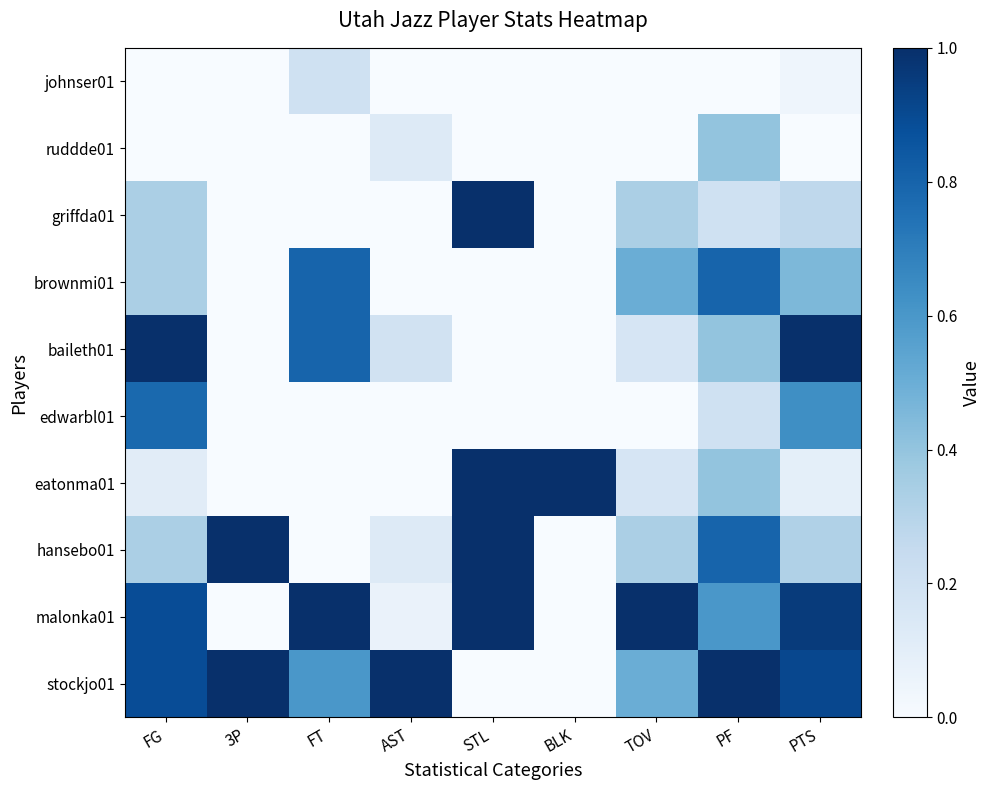

Reading left to right, what are all the values shown in this chart?

stockjo01: FG=0.9	3P=1.0	FT=0.6	AST=1.0	STL=0.0	BLK=0.0	TOV=0.5	PF=1.0	PTS=0.9
malonka01: FG=0.9	3P=0.0	FT=1.0	AST=0.1	STL=1.0	BLK=0.0	TOV=1.0	PF=0.6	PTS=1.0
hansebo01: FG=0.3	3P=1.0	FT=0.0	AST=0.1	STL=1.0	BLK=0.0	TOV=0.3	PF=0.8	PTS=0.3
eatonma01: FG=0.1	3P=0.0	FT=0.0	AST=0.0	STL=1.0	BLK=1.0	TOV=0.2	PF=0.4	PTS=0.1
edwarbl01: FG=0.8	3P=0.0	FT=0.0	AST=0.0	STL=0.0	BLK=0.0	TOV=0.0	PF=0.2	PTS=0.6
baileth01: FG=1.0	3P=0.0	FT=0.8	AST=0.2	STL=0.0	BLK=0.0	TOV=0.2	PF=0.4	PTS=1.0
brownmi01: FG=0.3	3P=0.0	FT=0.8	AST=0.0	STL=0.0	BLK=0.0	TOV=0.5	PF=0.8	PTS=0.5
griffda01: FG=0.3	3P=0.0	FT=0.0	AST=0.0	STL=1.0	BLK=0.0	TOV=0.3	PF=0.2	PTS=0.3
ruddde01: FG=0.0	3P=0.0	FT=0.0	AST=0.1	STL=0.0	BLK=0.0	TOV=0.0	PF=0.4	PTS=0.0
johnser01: FG=0.0	3P=0.0	FT=0.2	AST=0.0	STL=0.0	BLK=0.0	TOV=0.0	PF=0.0	PTS=0.0